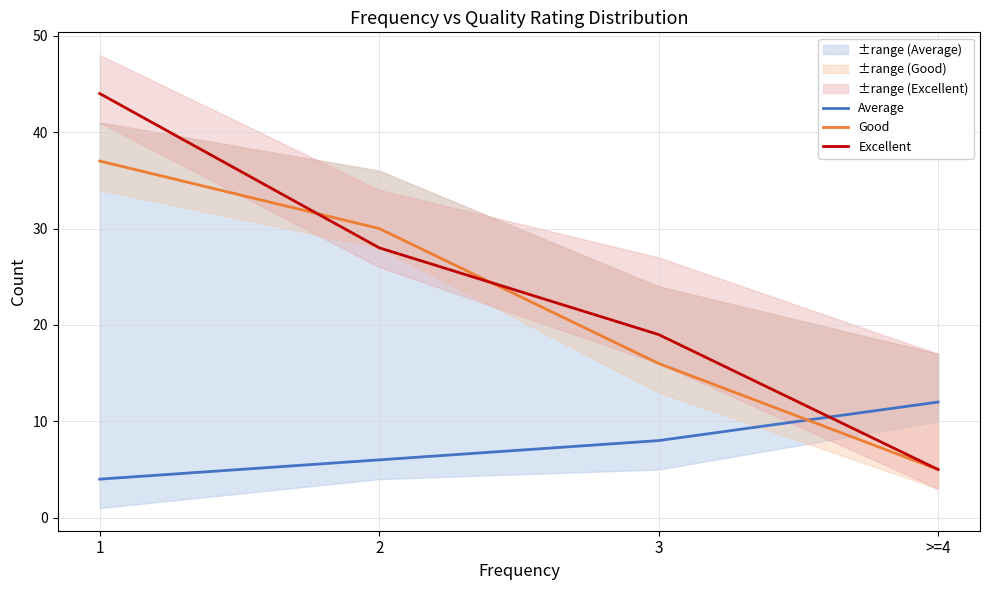

The Excellent series shows 44 at 1. True or false?

True